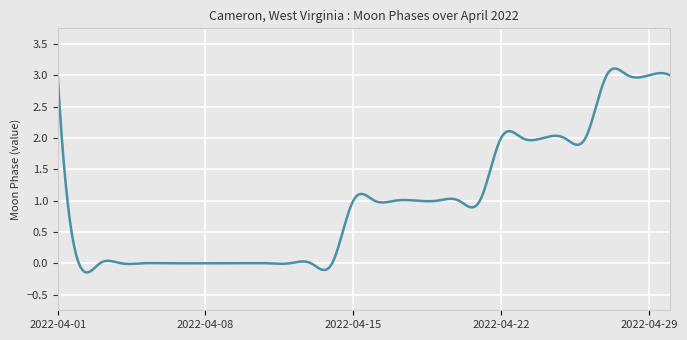

What is the difference between the maximum and minimum values?

3.3